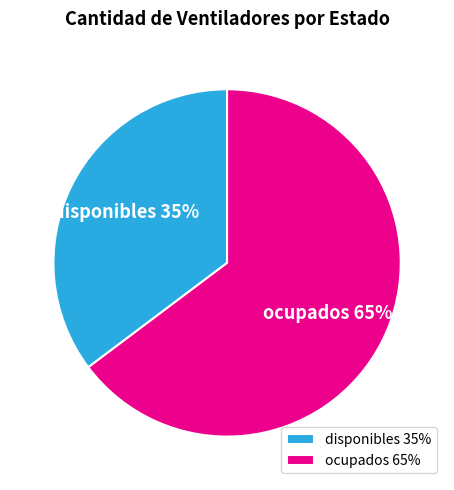

To the nearest percent, what portion does disponibles represent?

35%